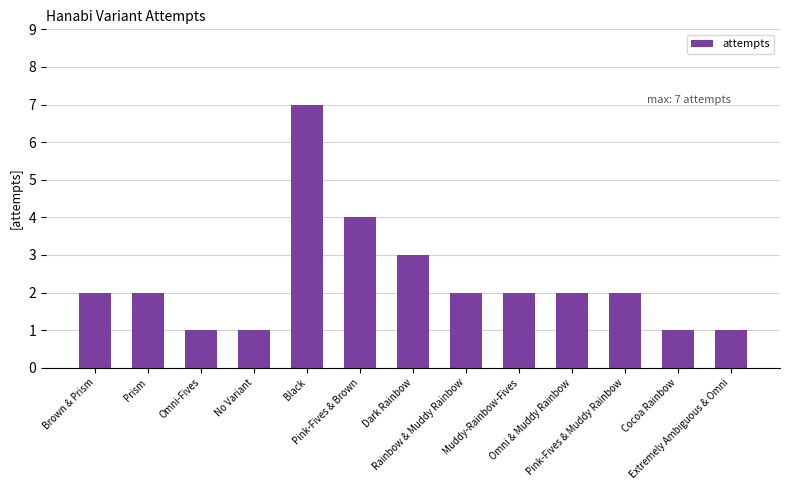

What is the sum of all values?

30